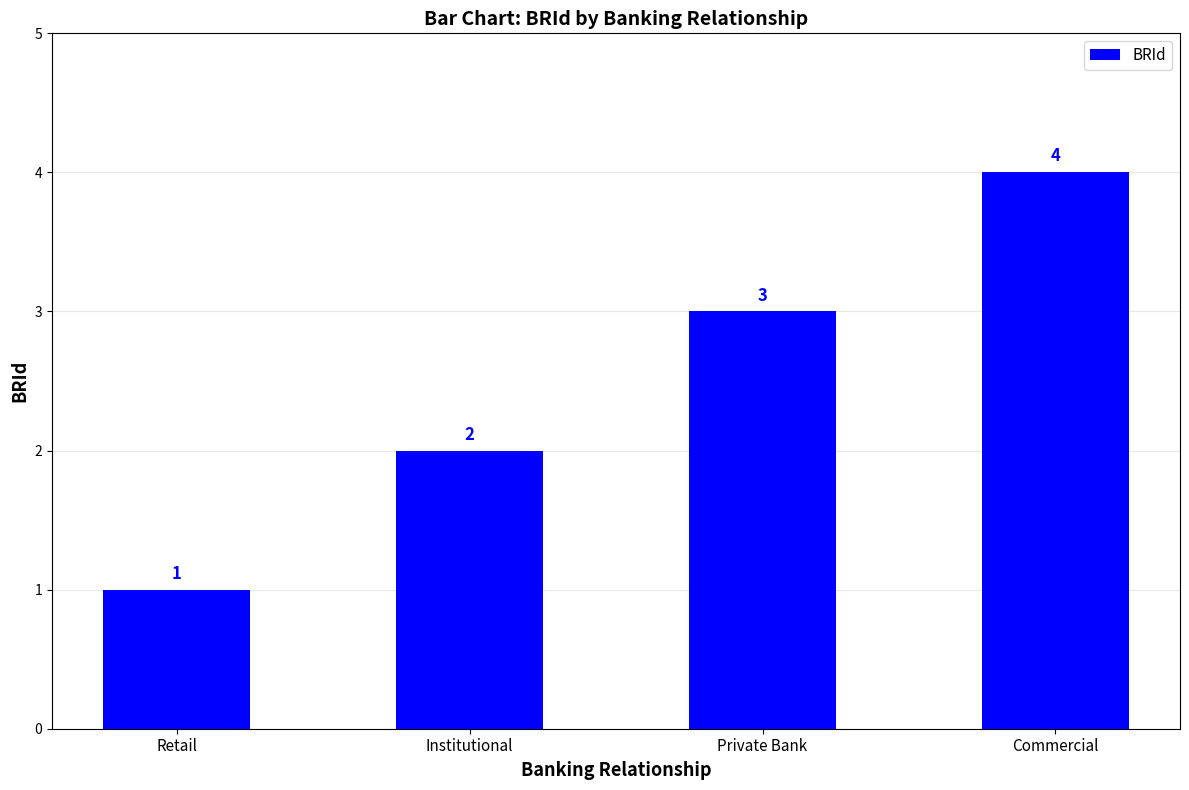

What is the label of the 4th bar from the left?

Commercial